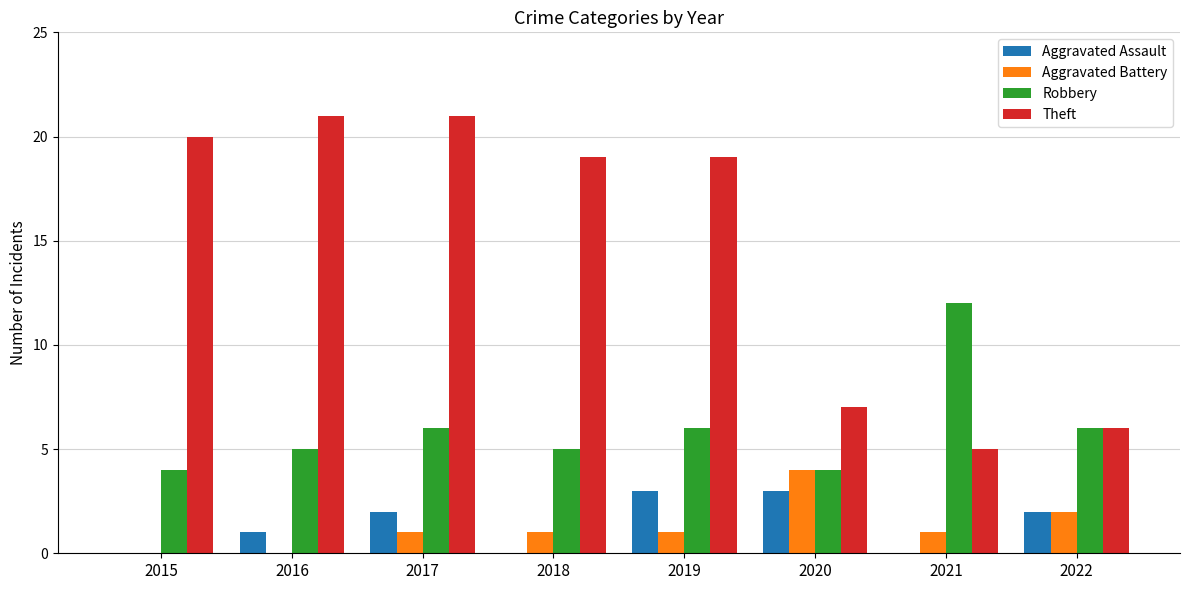

How many distinct data groups are displayed?

4